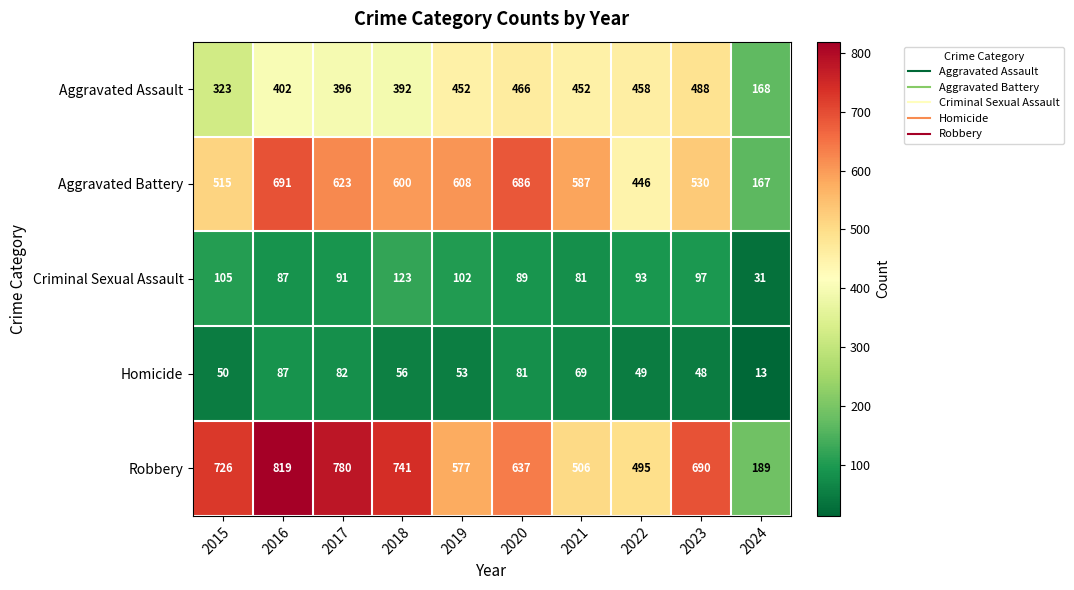

What is the total value across all series at 2021?

1695